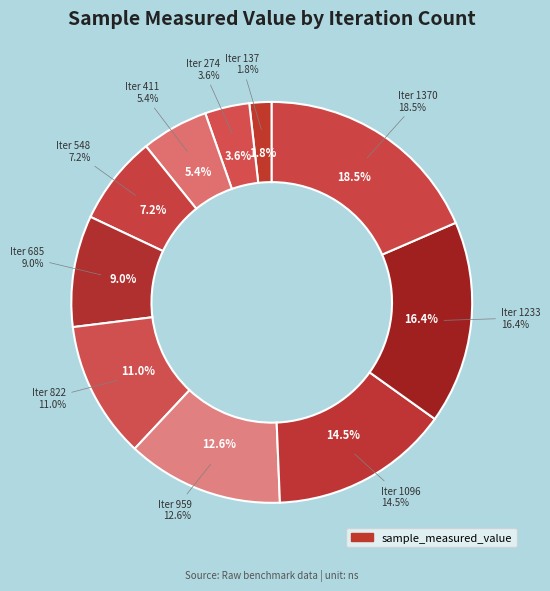

What is the smallest slice in the pie chart?

137